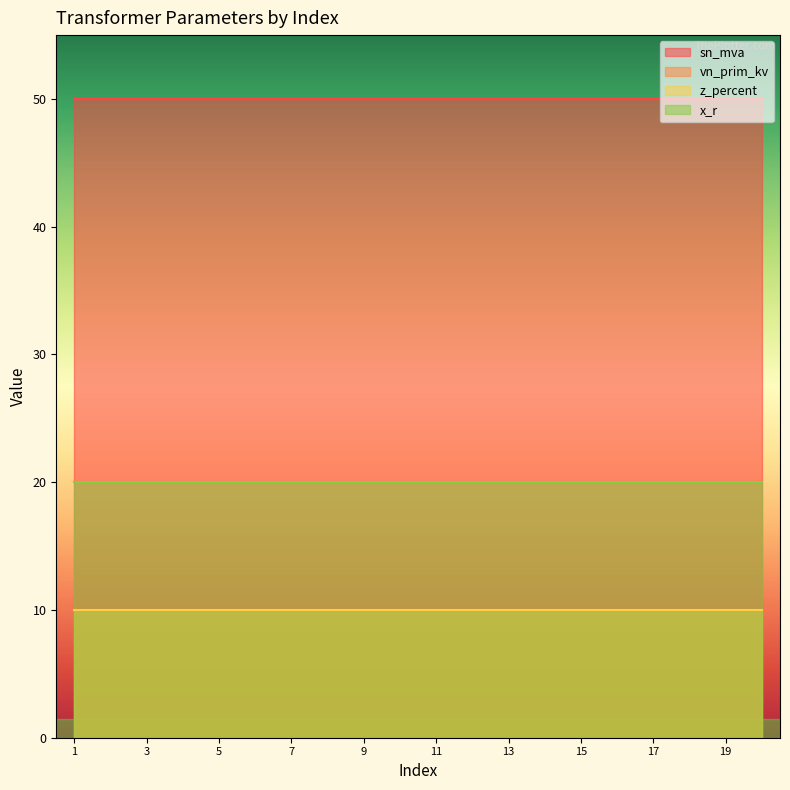

Which category has the highest value across all series?

1